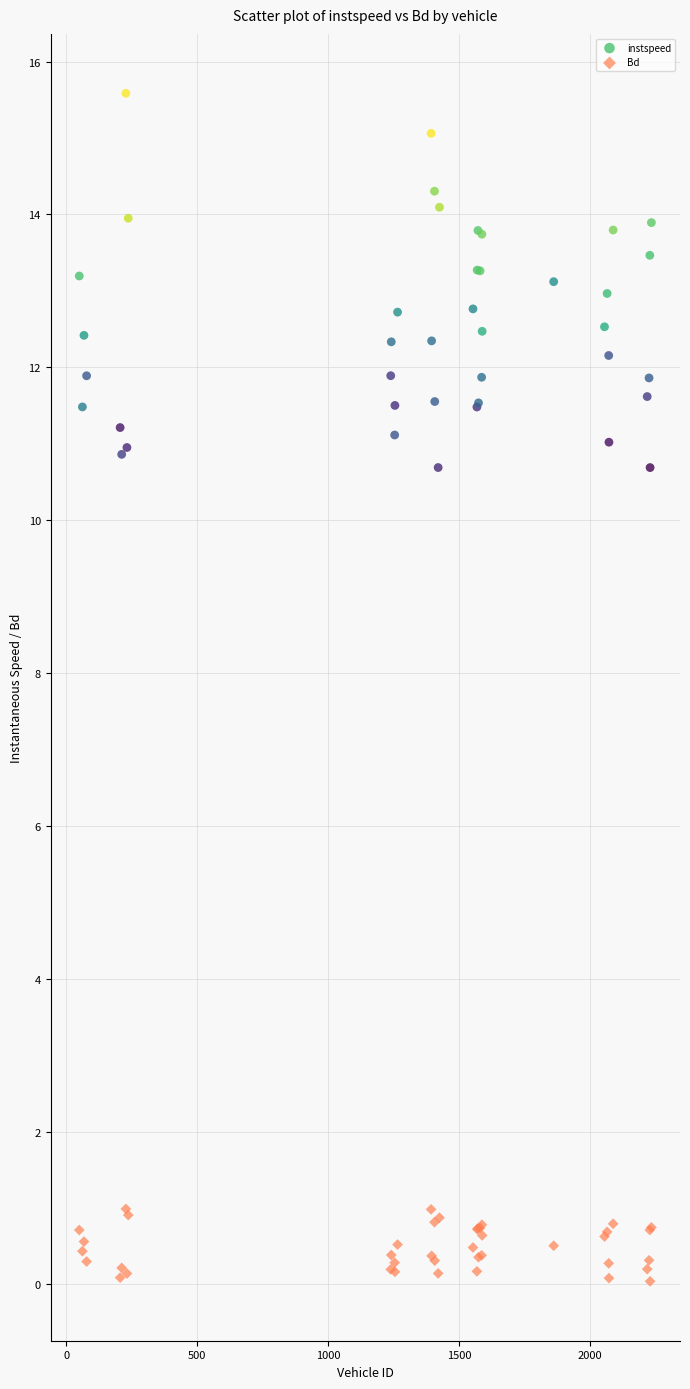

Which series contains the highest Y value?

instspeed